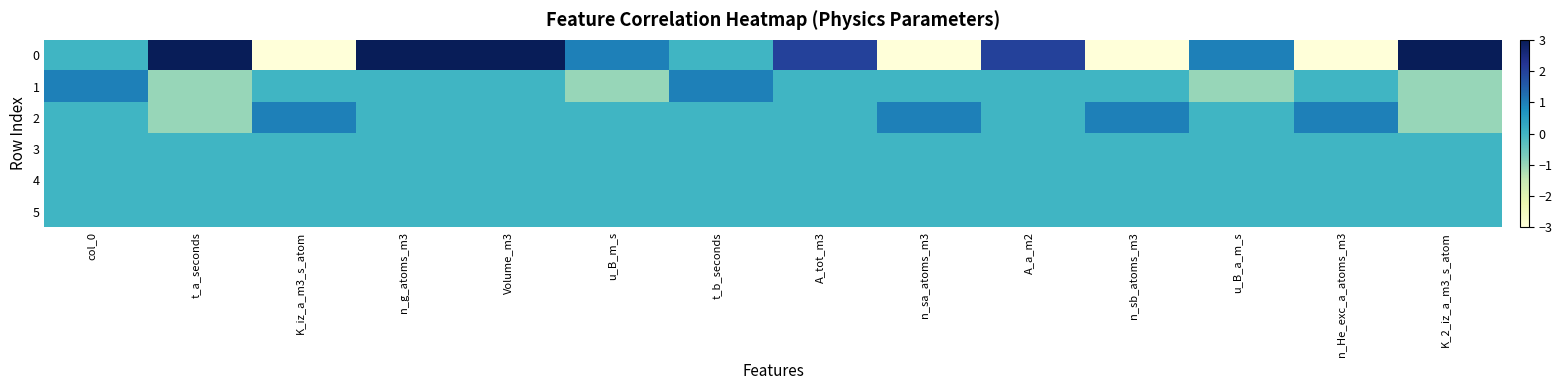

How many series are shown in this chart?

6